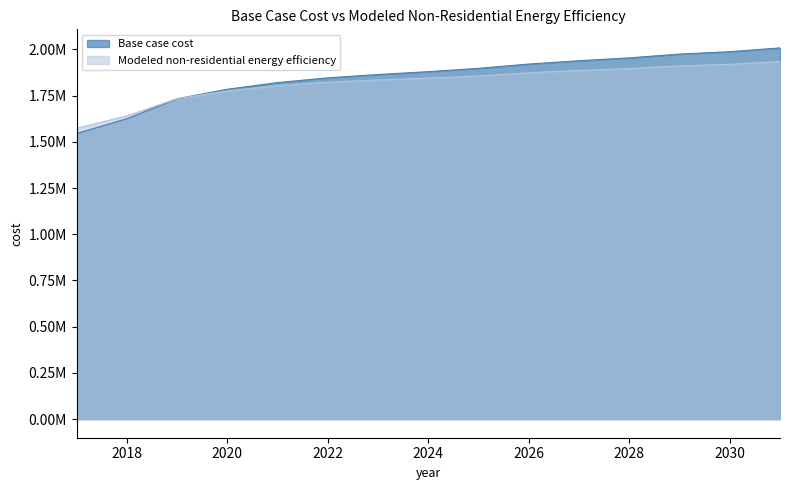

What are all the series names shown in the legend?

Base case cost, Modeled non-residential energy efficiency